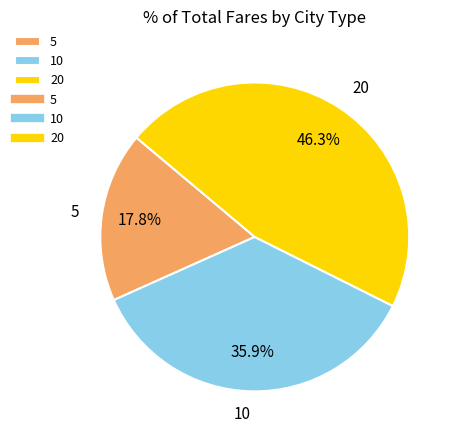

Rank the categories by value from highest to lowest.

20, 10, 5